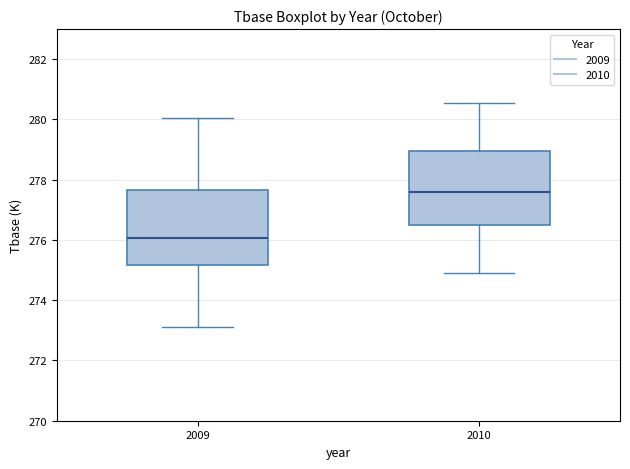

Where is the lower edge of the box at x = 2010 on the y-axis? The values are not printed on the chart, so give them approximately, as read against the axis.

276.6